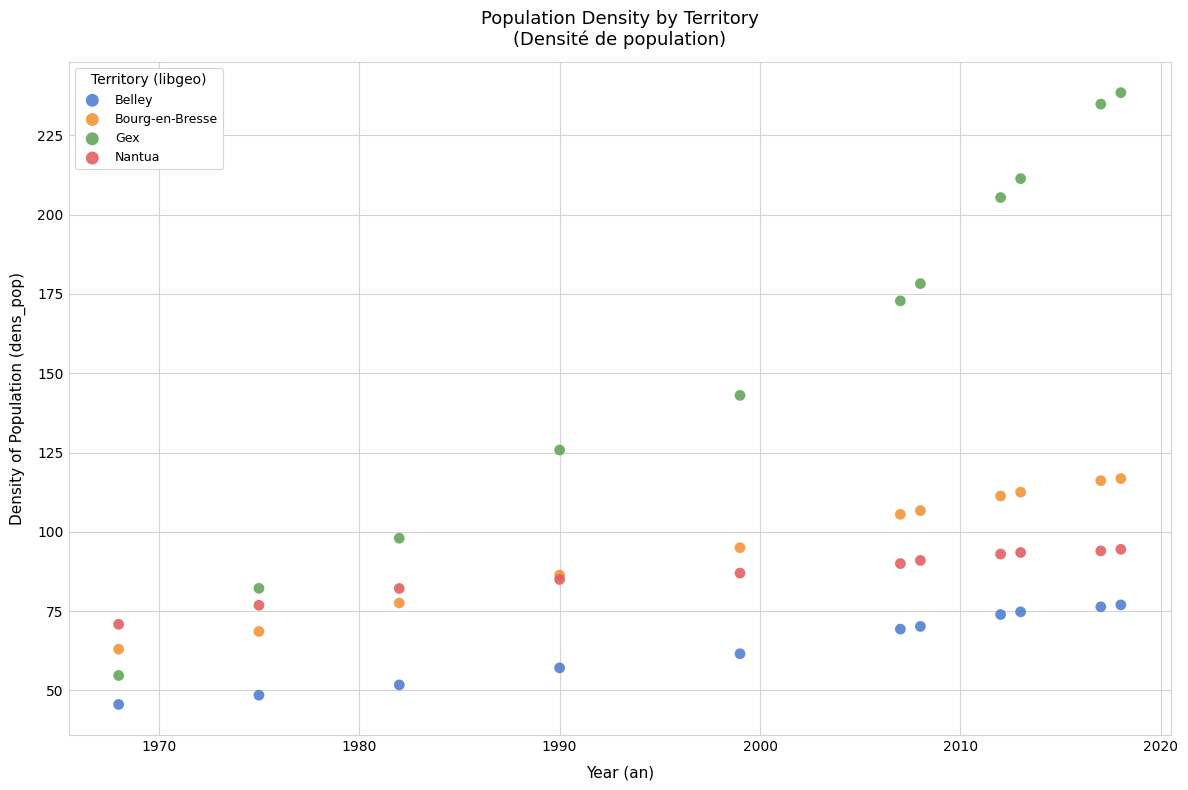

What are all the series names shown in the legend?

Belley, Bourg-en-Bresse, Gex, Nantua